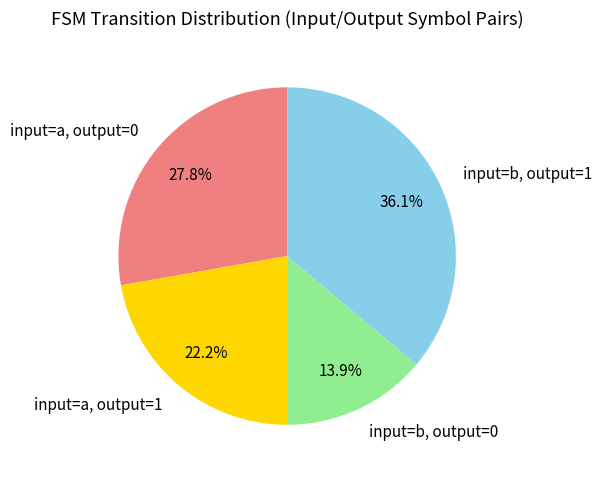

To the nearest percent, what portion does input=a, output=0 represent?

28%